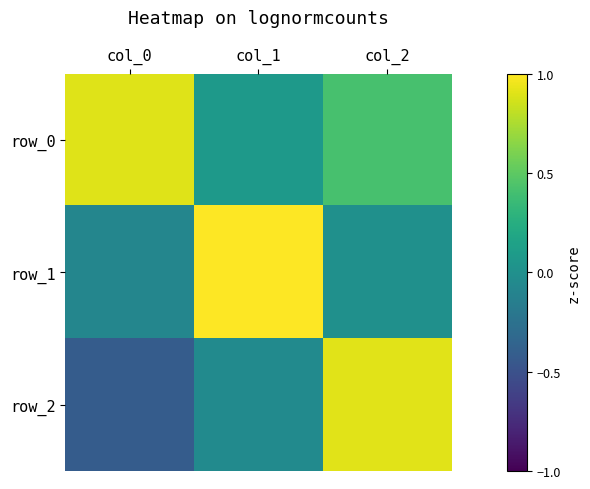

What is the highest value of the row_2 series?

0.9